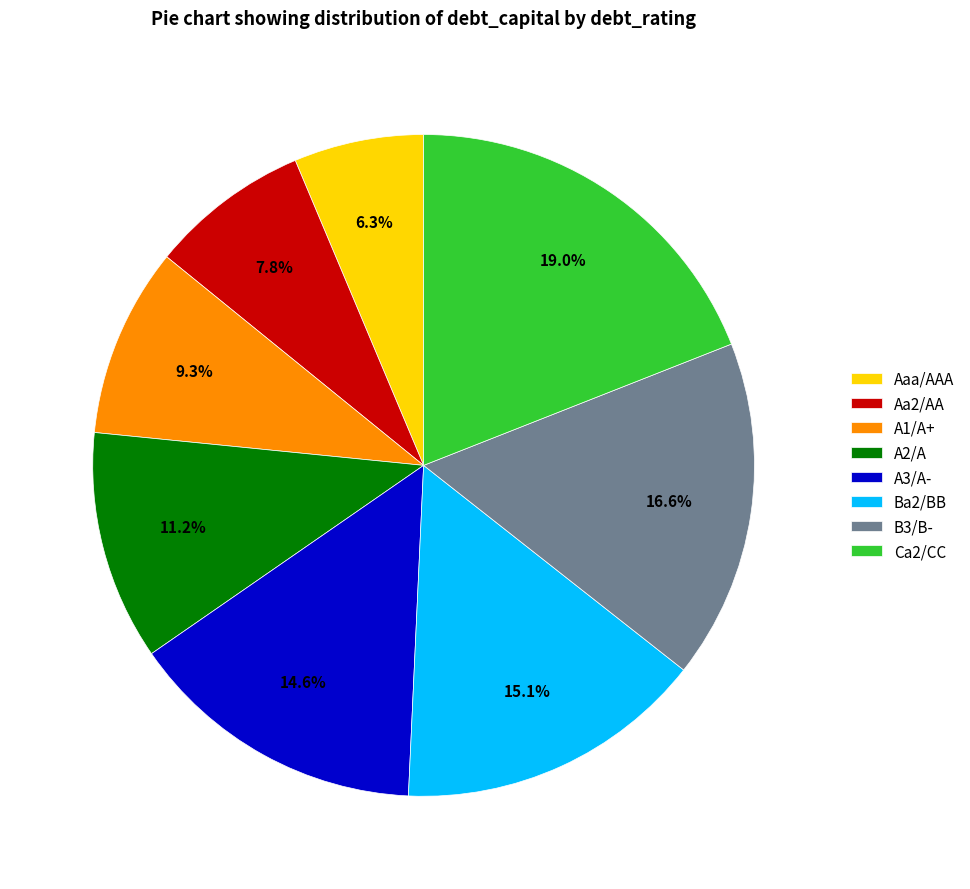

What percentage is NOT represented by A2/A?

88.8%